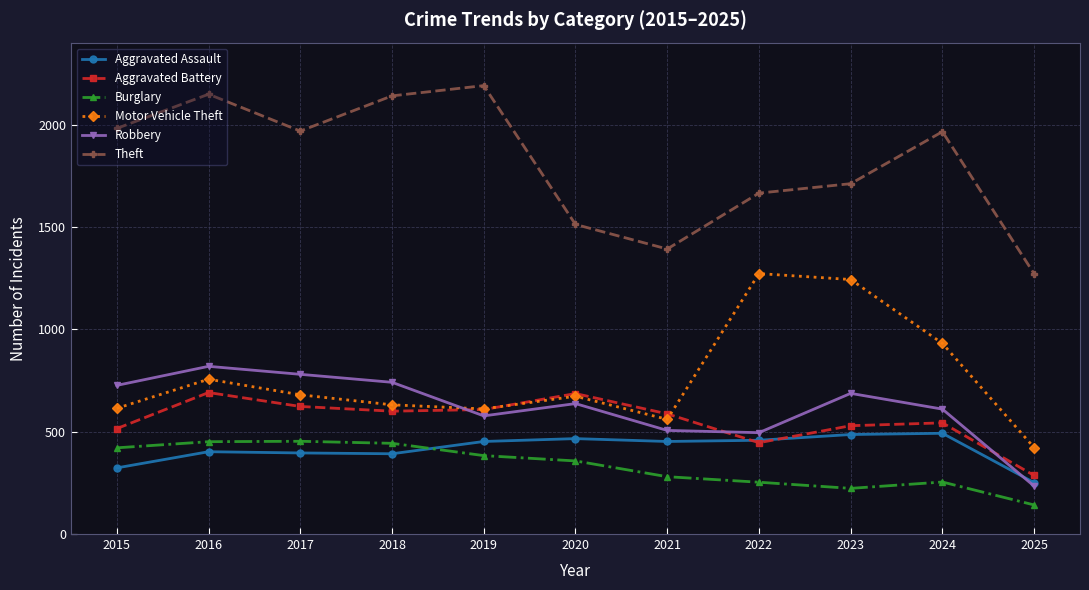

True or false: Theft has more than 2 interior local peaks.

True